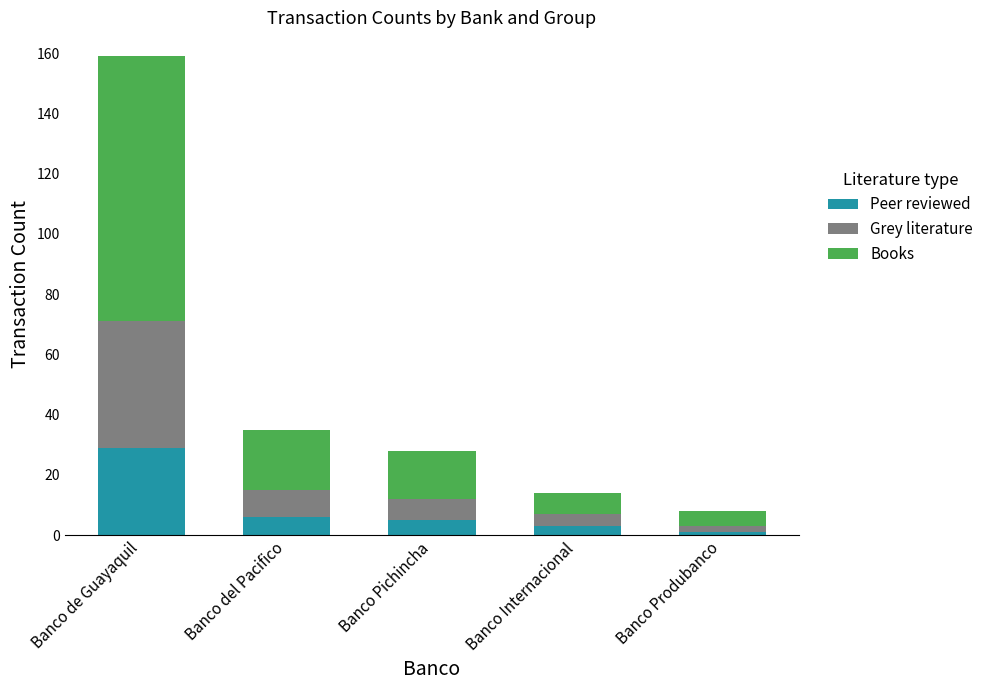

What is the difference between the maximum and minimum values in the Peer reviewed series?

28